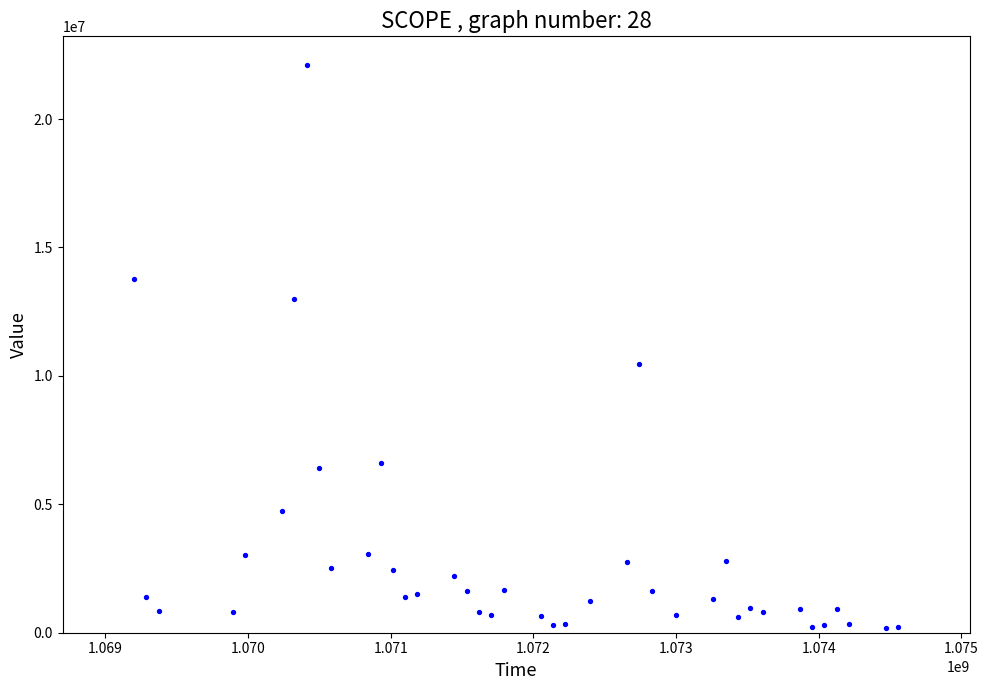

What Y value in the scatter plot is closest to 11159000?

10462100